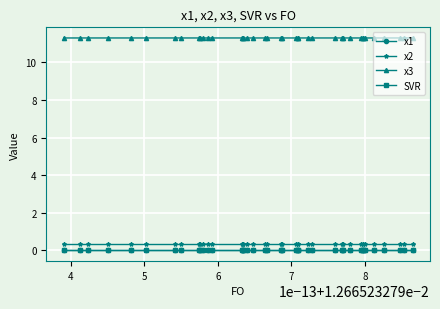

True or false: x3 has more than 2 interior local peaks.

True